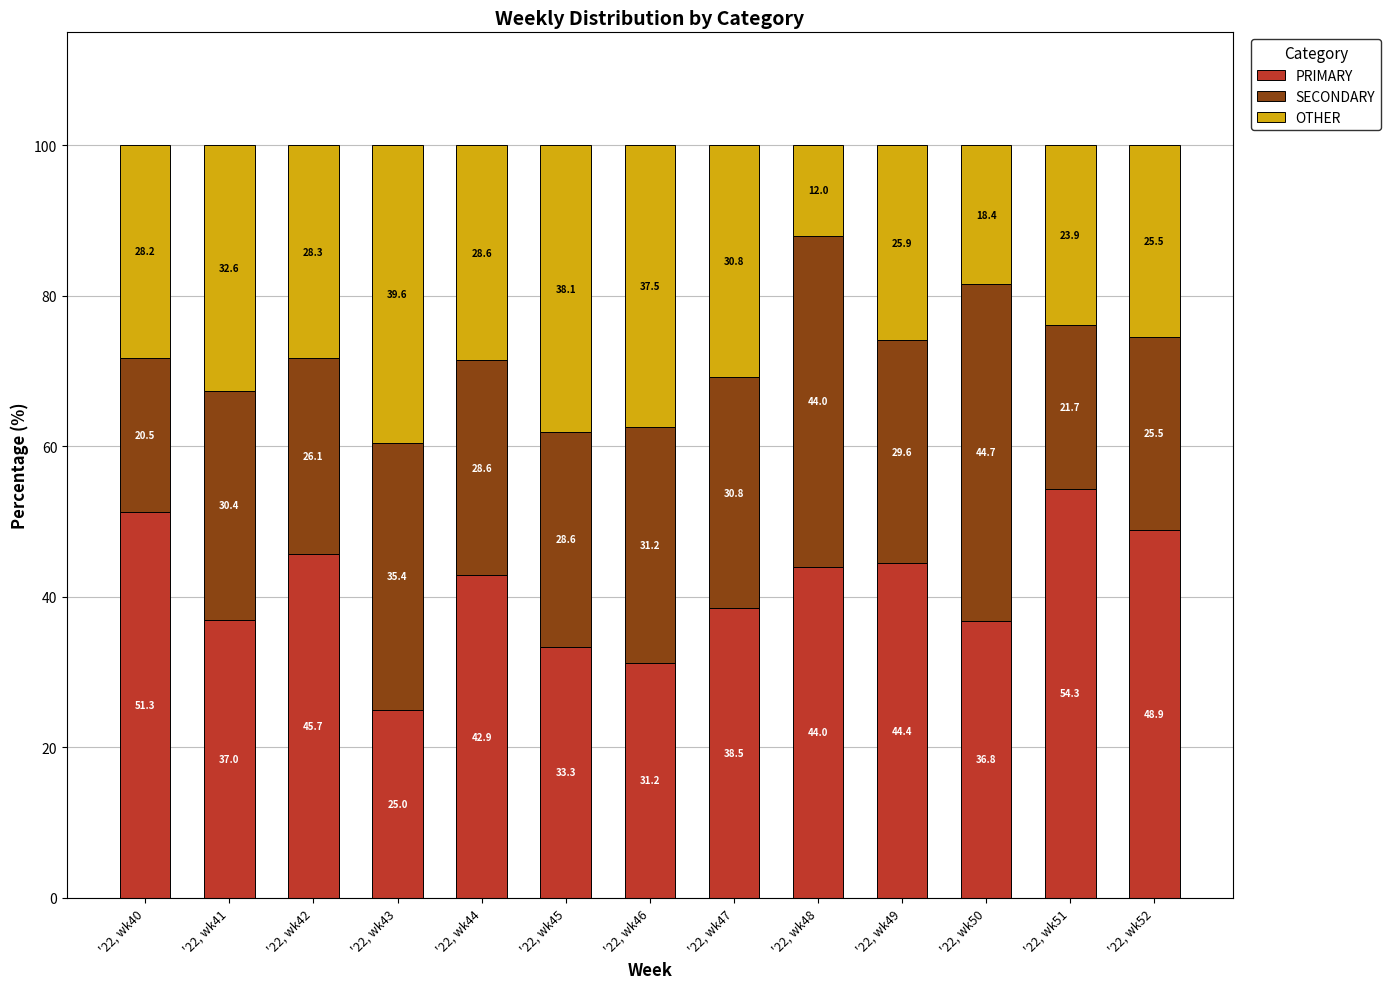

What is the average value of the PRIMARY series?

41.0